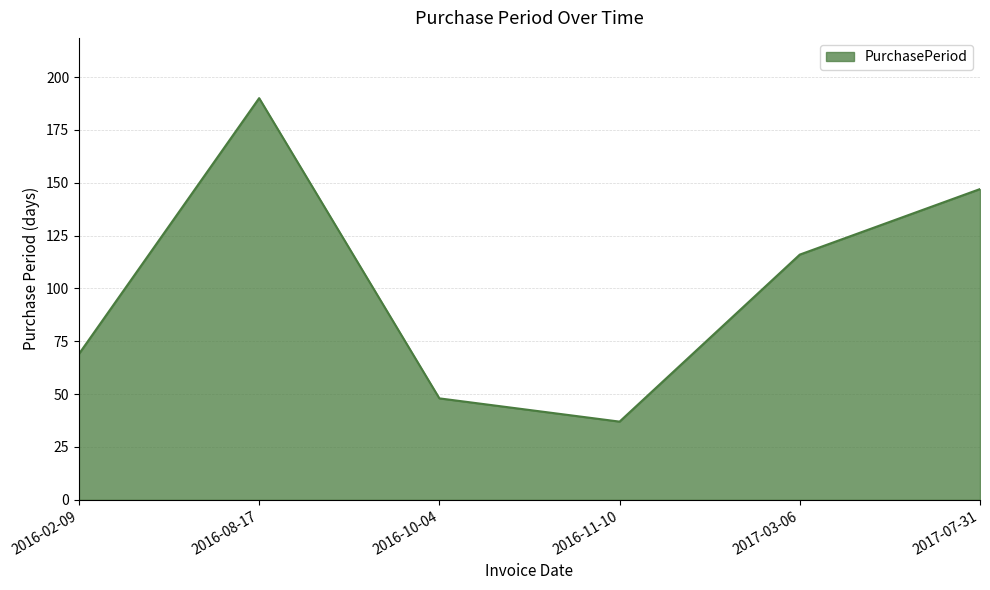

Rank the categories by value from lowest to highest.

2016-11-10, 2016-10-04, 2016-02-09, 2017-03-06, 2017-07-31, 2016-08-17